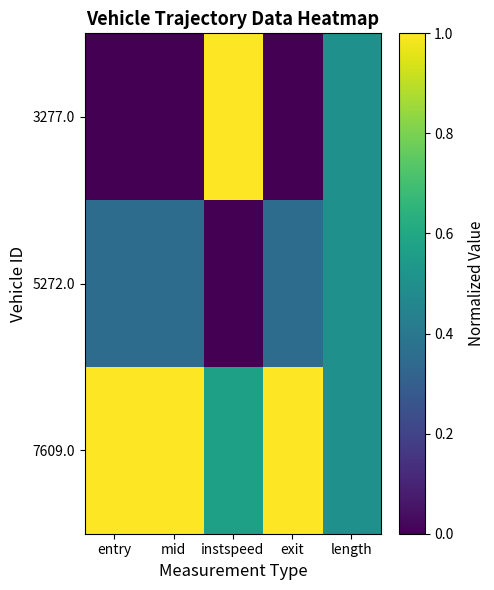

What is the spread (max minus min) of values at mid?

1.0